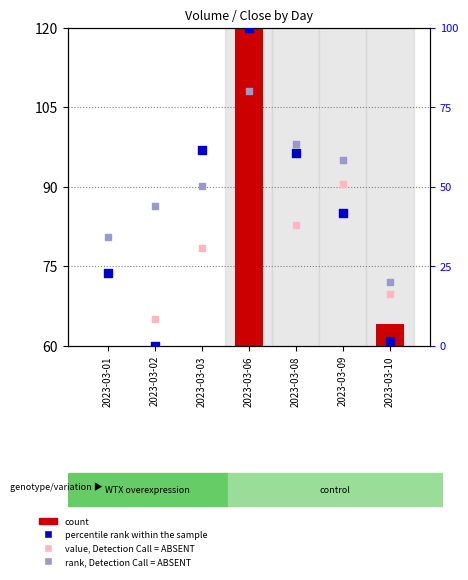

Which series reaches the maximum Y coordinate?

count